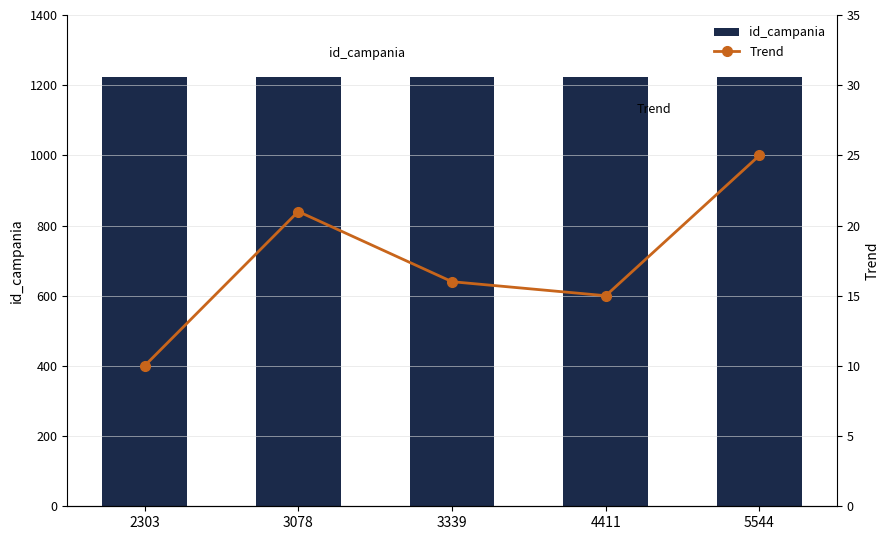

Reading left to right, extract all data points from this chart.

id_campania: 1224	1224	1224	1224	1224
Trend: 10	21	16	15	25